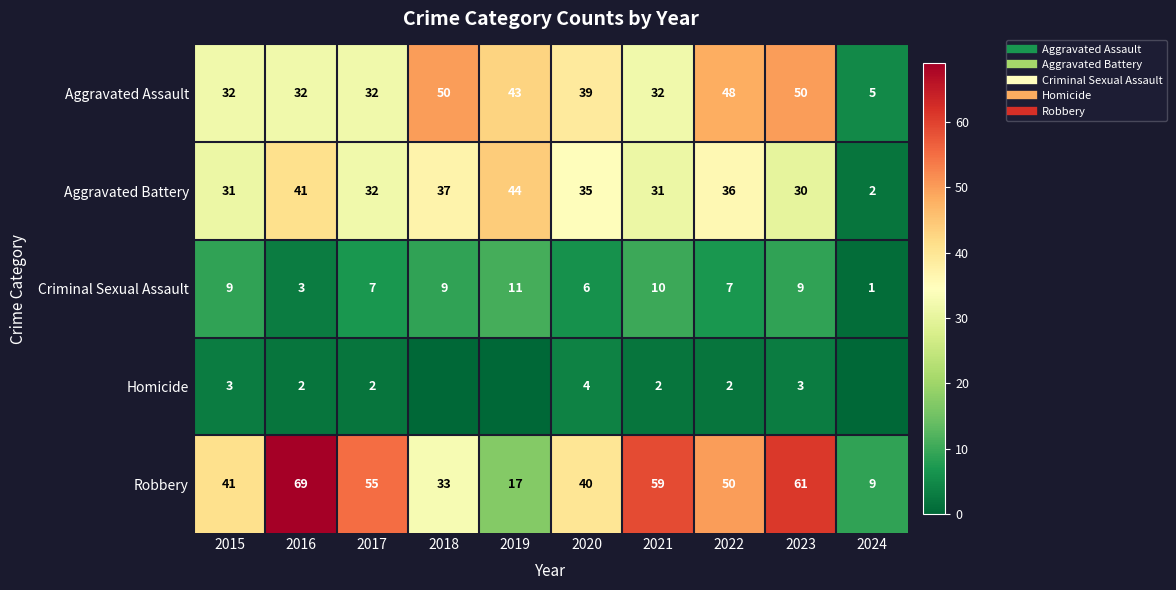

What is the sum of the Criminal Sexual Assault values at 2021 and 2016?

13